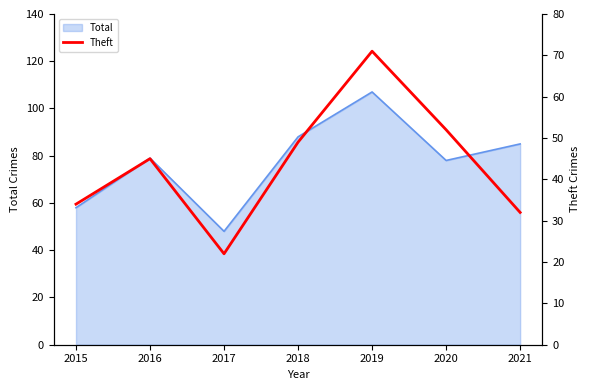

Is it true that Total equals 85 at 2021?

True